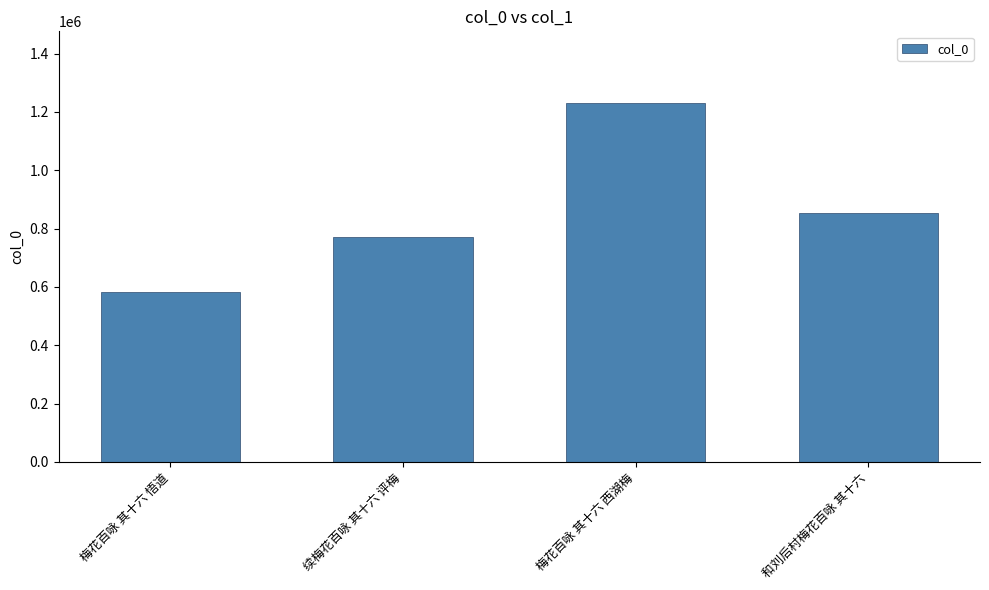

The value at 梅花百咏 其十六 悟道 is 582576. True or false?

True